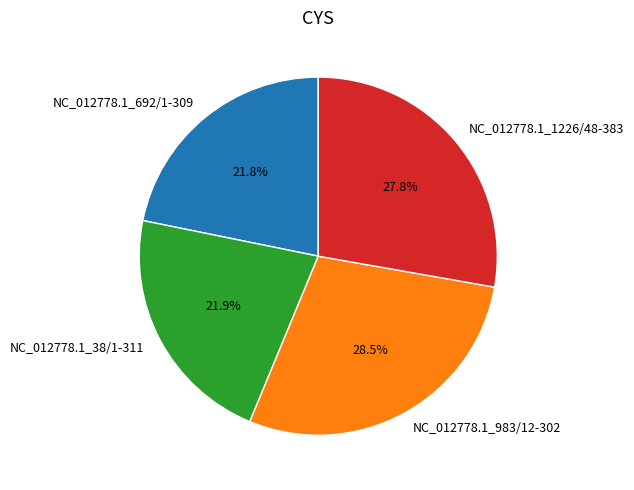

What is the ratio of the value at NC_012778.1_38/1-311 to the value at NC_012778.1_983/12-302?

0.8